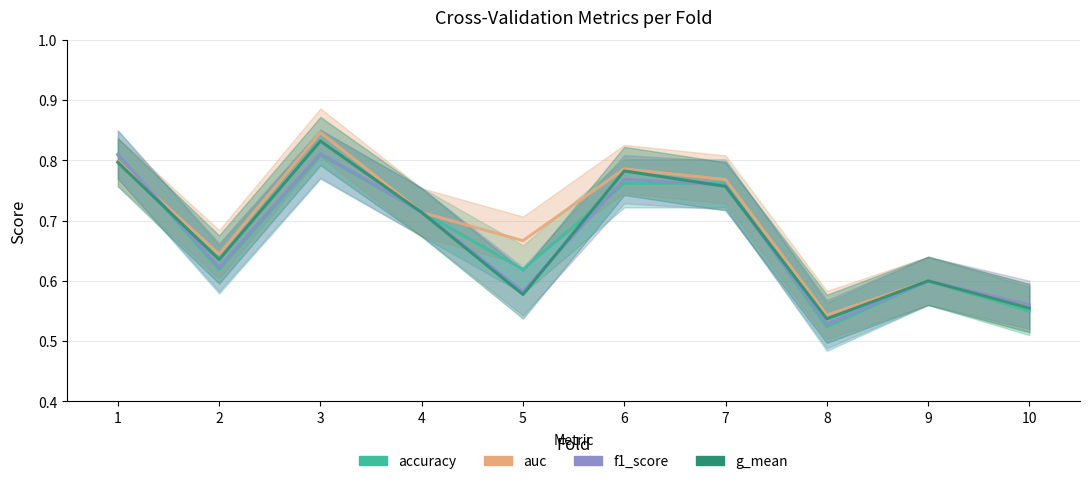

Reading left to right, transcribe all the data shown in this chart.

accuracy: 0.8	0.6	0.8	0.7	0.6	0.8	0.8	0.5	0.6	0.6
auc: 0.8	0.6	0.8	0.7	0.7	0.8	0.8	0.5	0.6	0.6
f1_score: 0.8	0.6	0.8	0.7	0.6	0.8	0.8	0.5	0.6	0.6
g_mean: 0.8	0.6	0.8	0.7	0.6	0.8	0.8	0.5	0.6	0.6